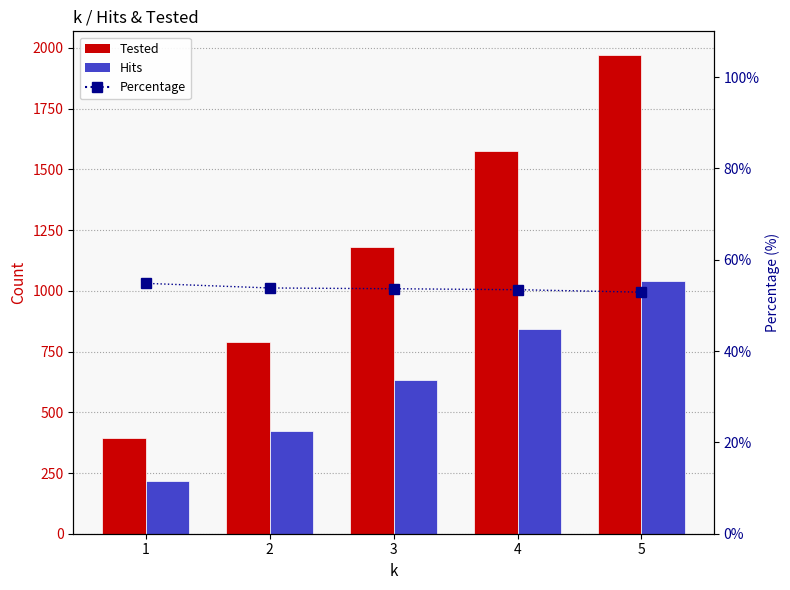

What is the difference between the maximum and minimum values in the Percentage series?

1.9